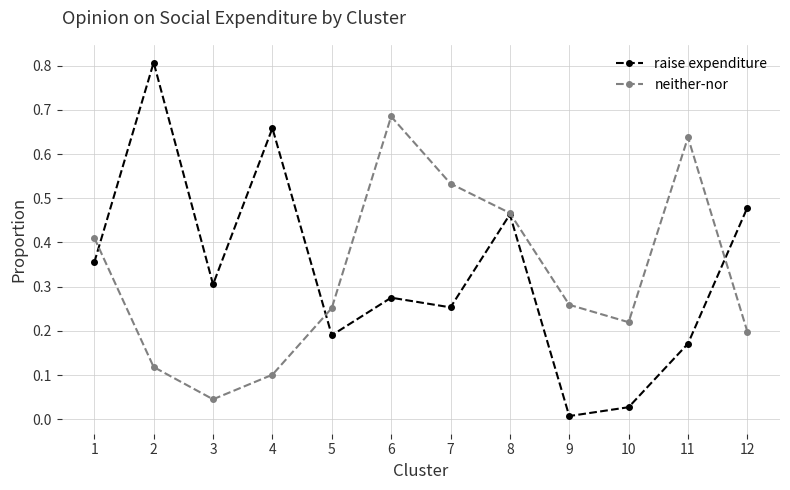

Where is raise expenditure nearest to the value 0?

9